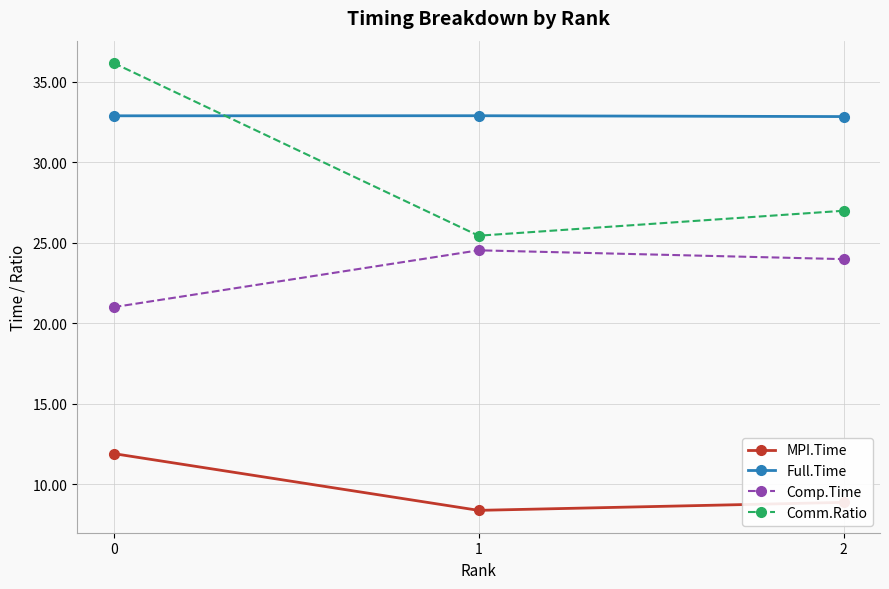

Rank the series at 1 from lowest to highest value.

MPI.Time, Comp.Time, Comm.Ratio, Full.Time